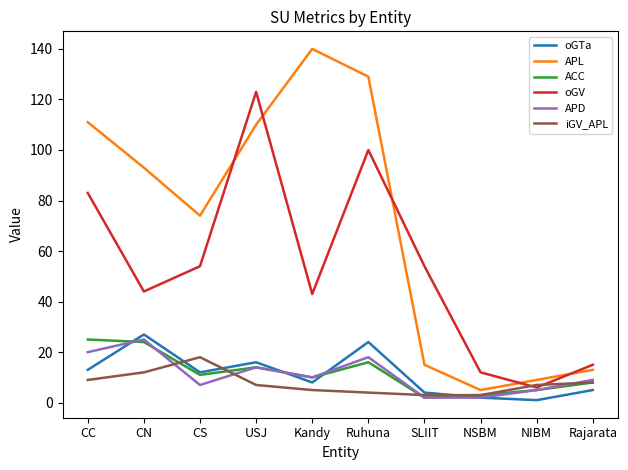

Which series has the widest spread of values?

APL